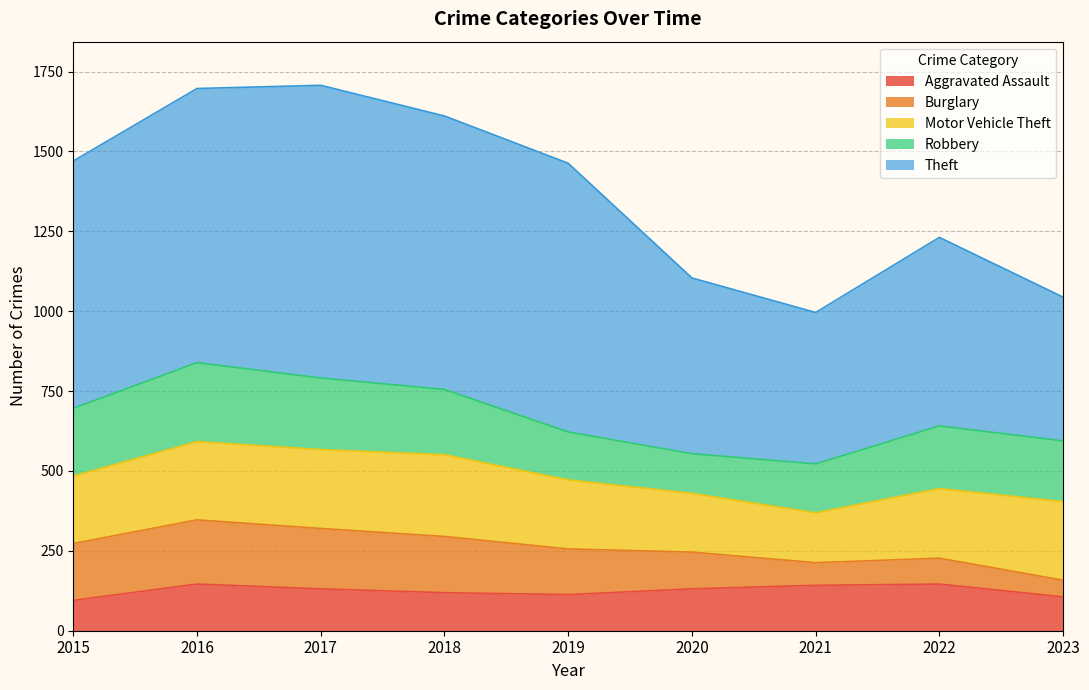

True or false: Burglary has a value of 45 at 2020.

False